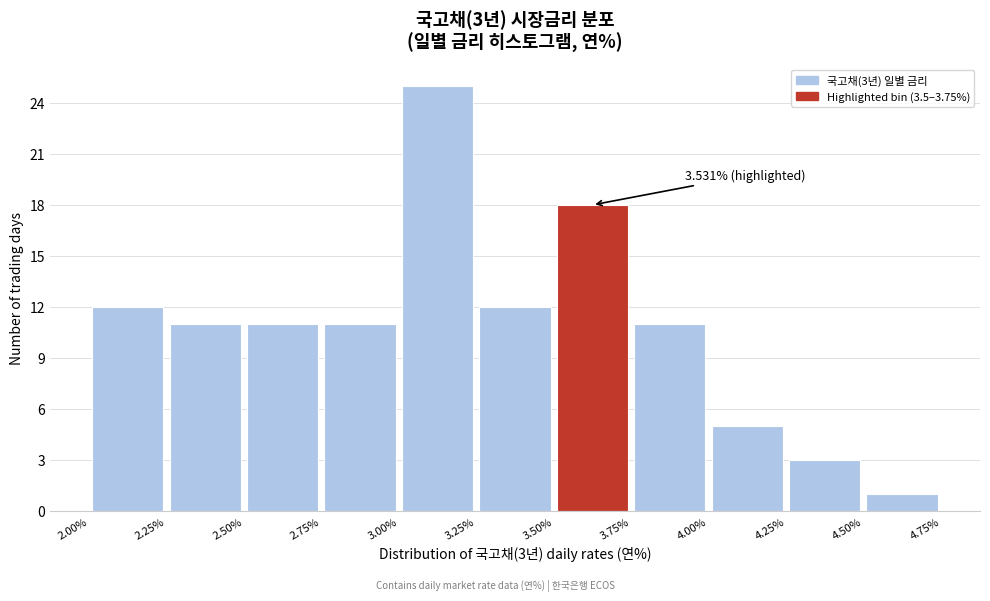

Which range on the x-axis has the tallest bar?

3.00% to 3.25%